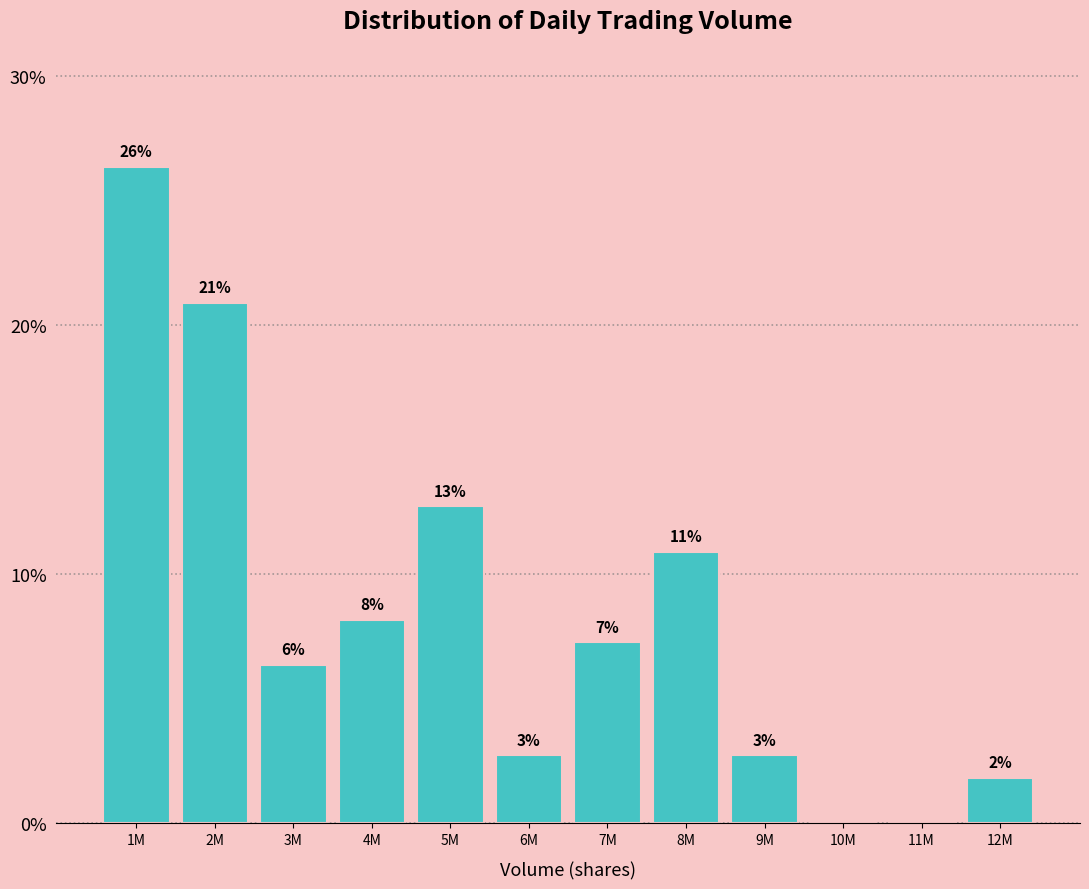

Are the bars horizontal?

No